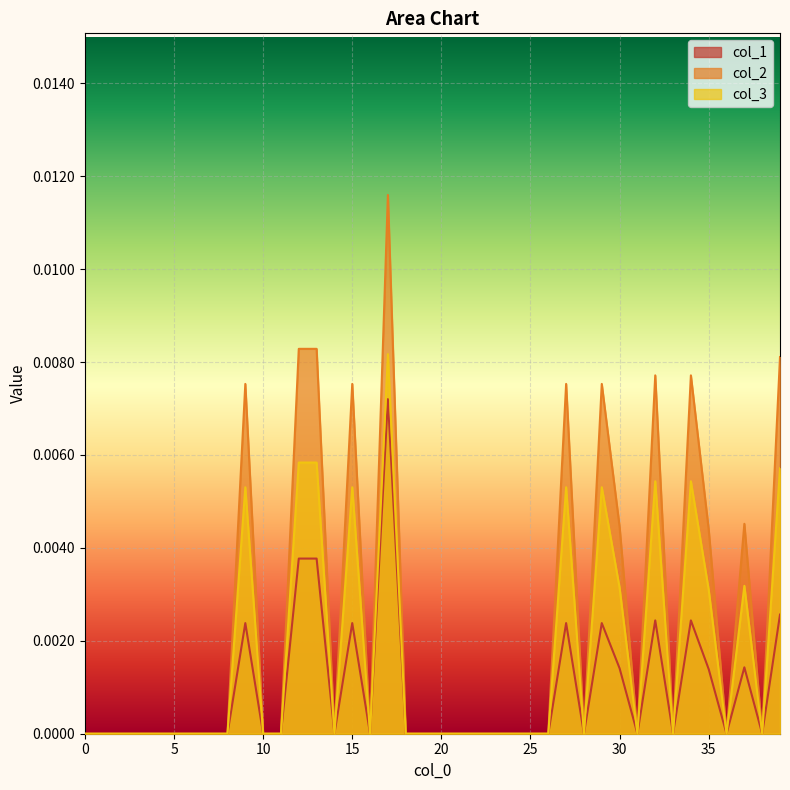

True or false: col_2 and col_3 intersect in this chart.

False